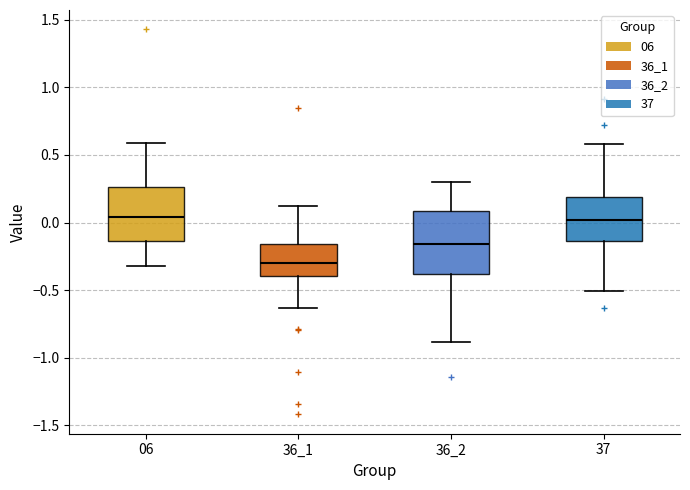

Where is the lower edge of the box at x = 37 on the y-axis? The values are not printed on the chart, so give them approximately, as read against the axis.

-0.15